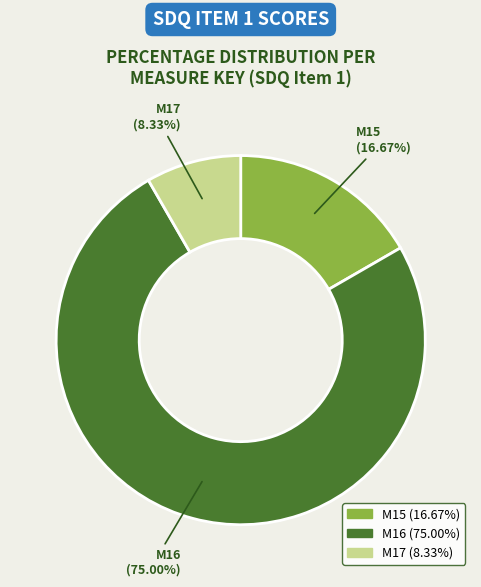

Does M16 account for over 50% of the chart?

Yes